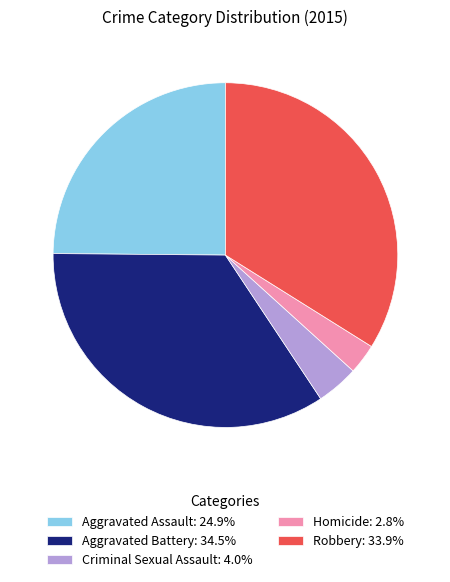

Between Robbery and Aggravated Assault, which is larger?

Robbery